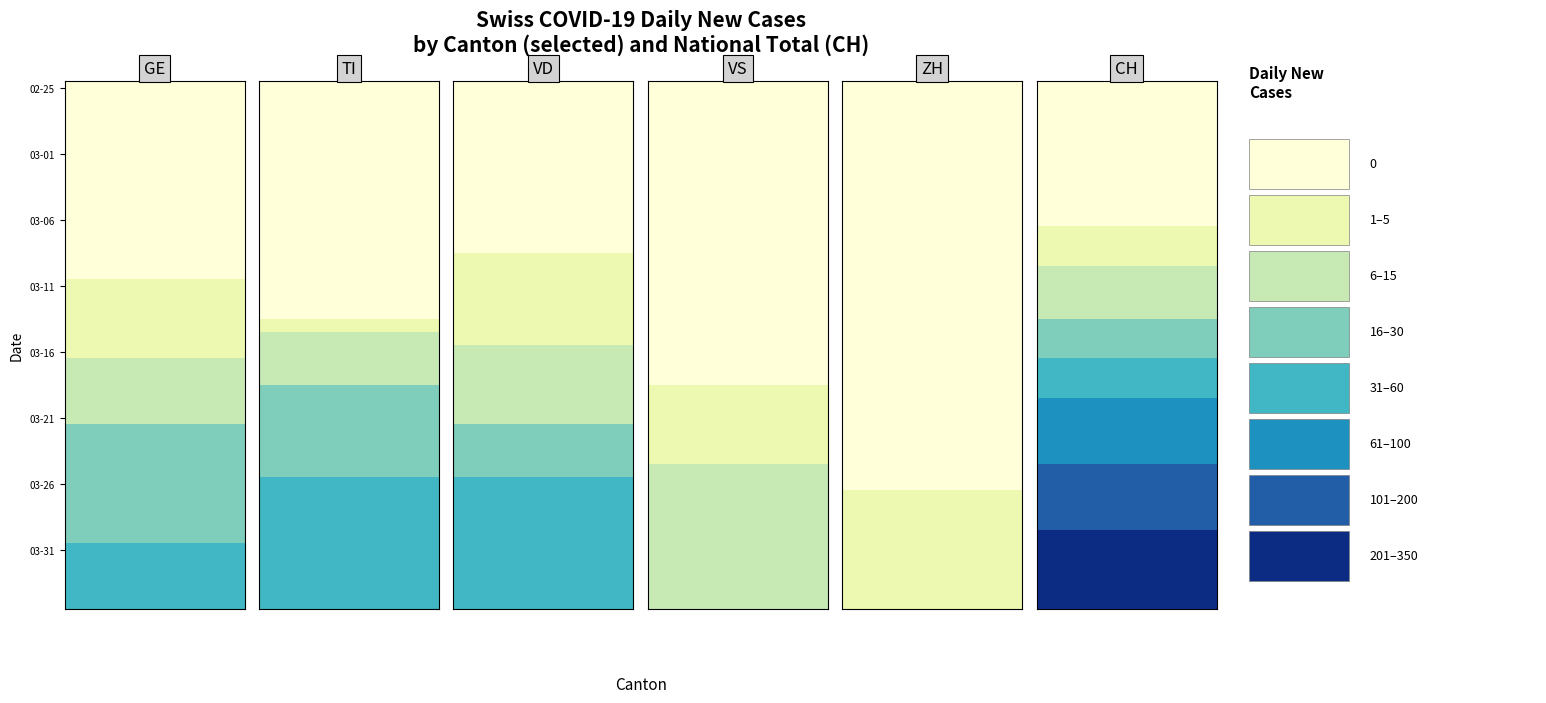

How many distinct data groups are displayed?

6